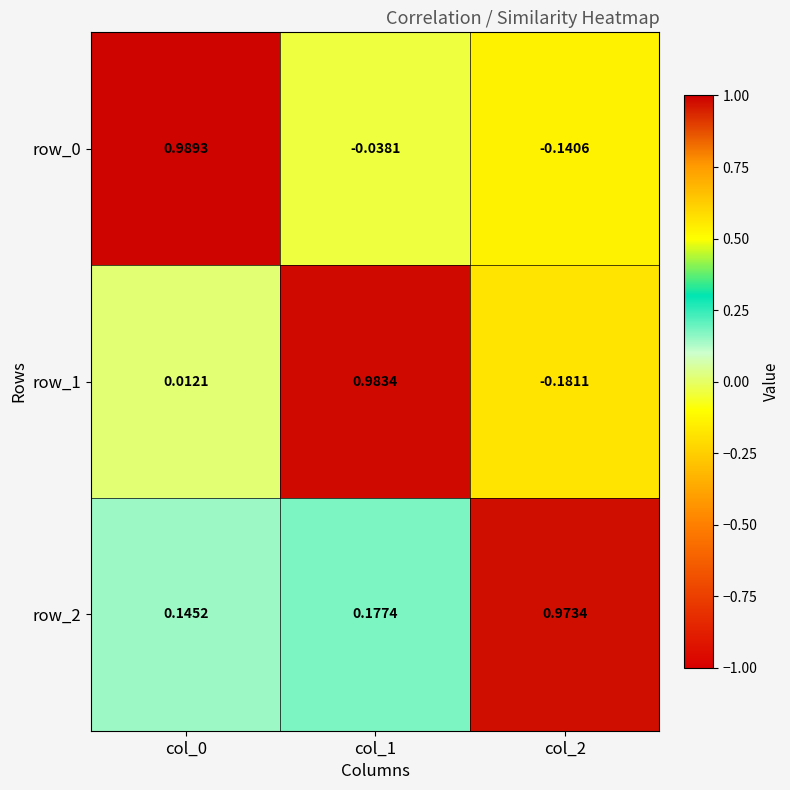

What is the difference between the maximum and minimum values in the row_2 series?

0.8